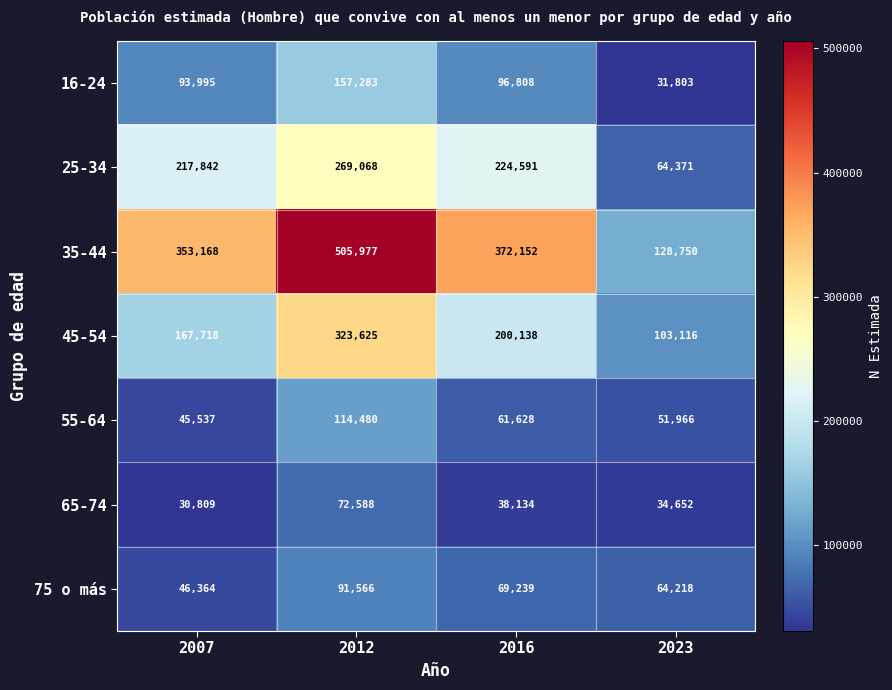

How many values in the 45-54 series are below 200138?

2